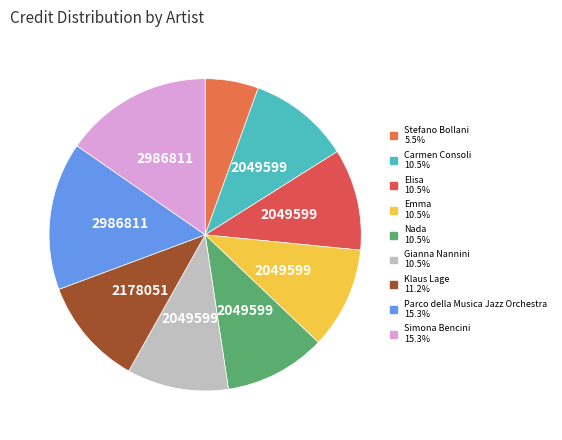

What is the smallest slice in the pie chart?

Stefano Bollani